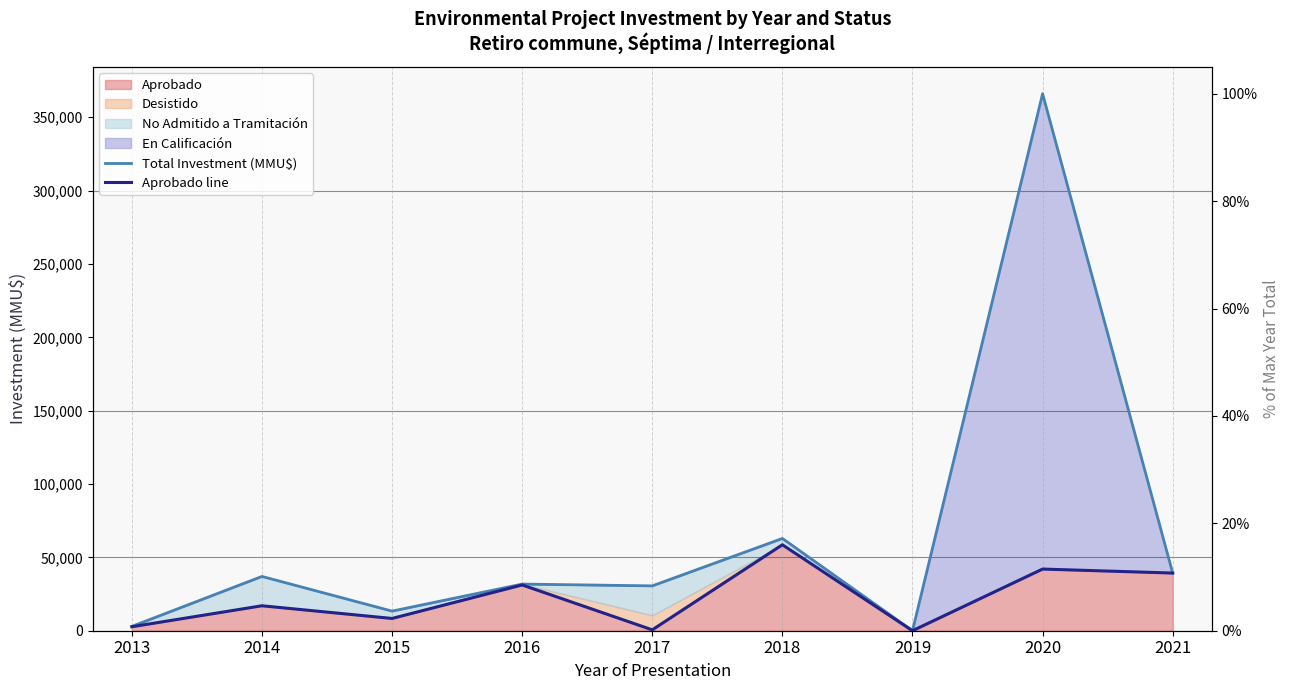

Where is Aprobado line nearest to the value 29300?

2016